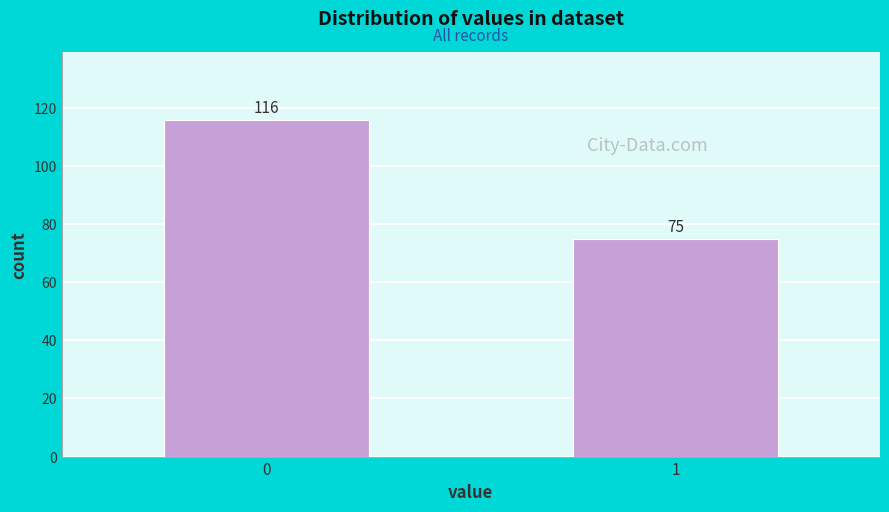

Reading right to left, what are all the values shown in this chart?

75	116